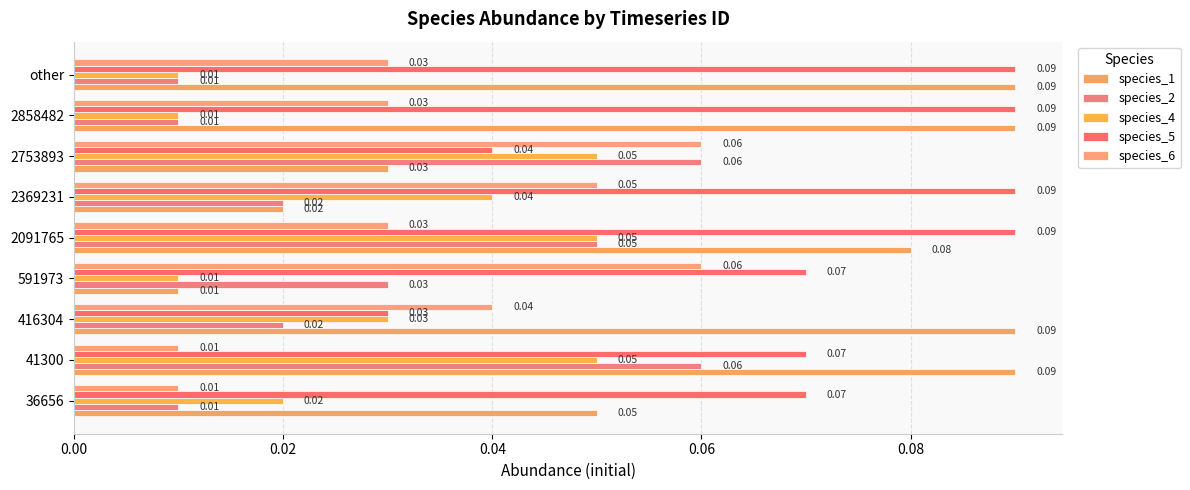

At which category is the sum across all series the highest?

2091765